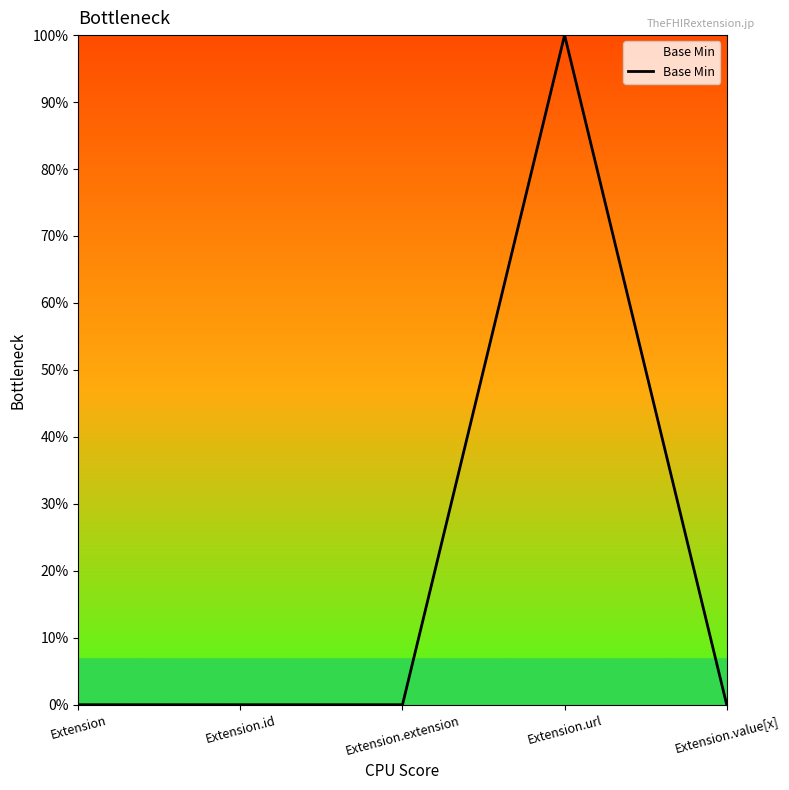

Does the chart display data point markers on the line(s)?

No